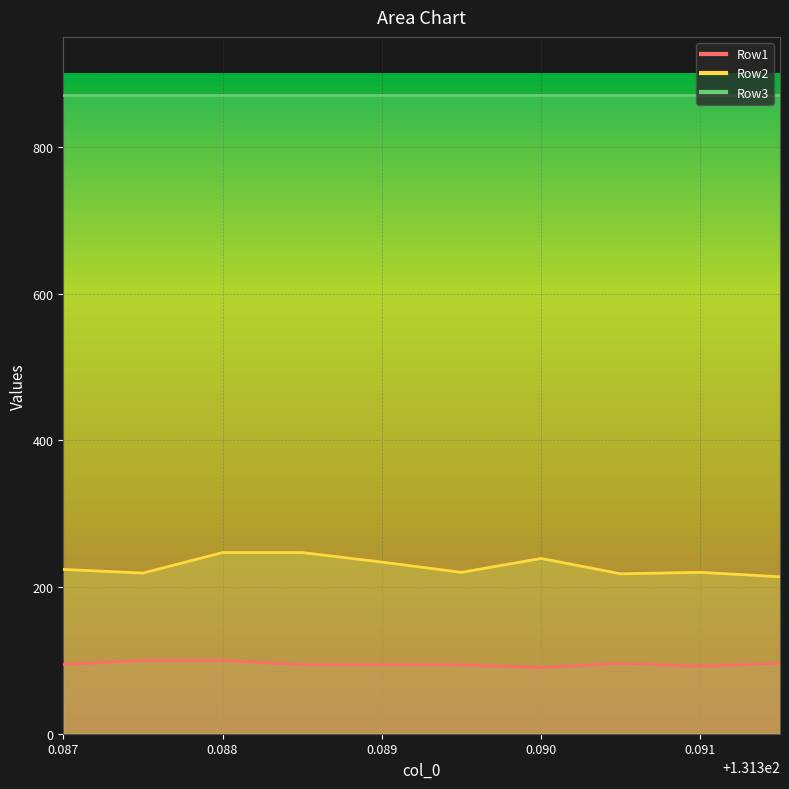

What is the minimum value for Row2?

214